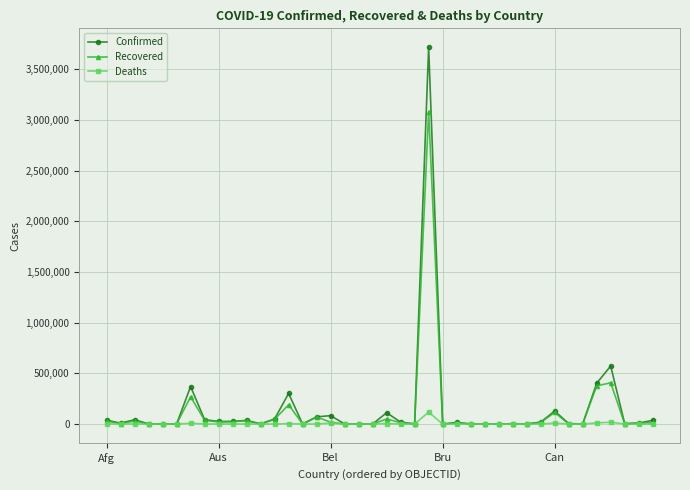

Which series has the largest range (max minus min)?

Confirmed